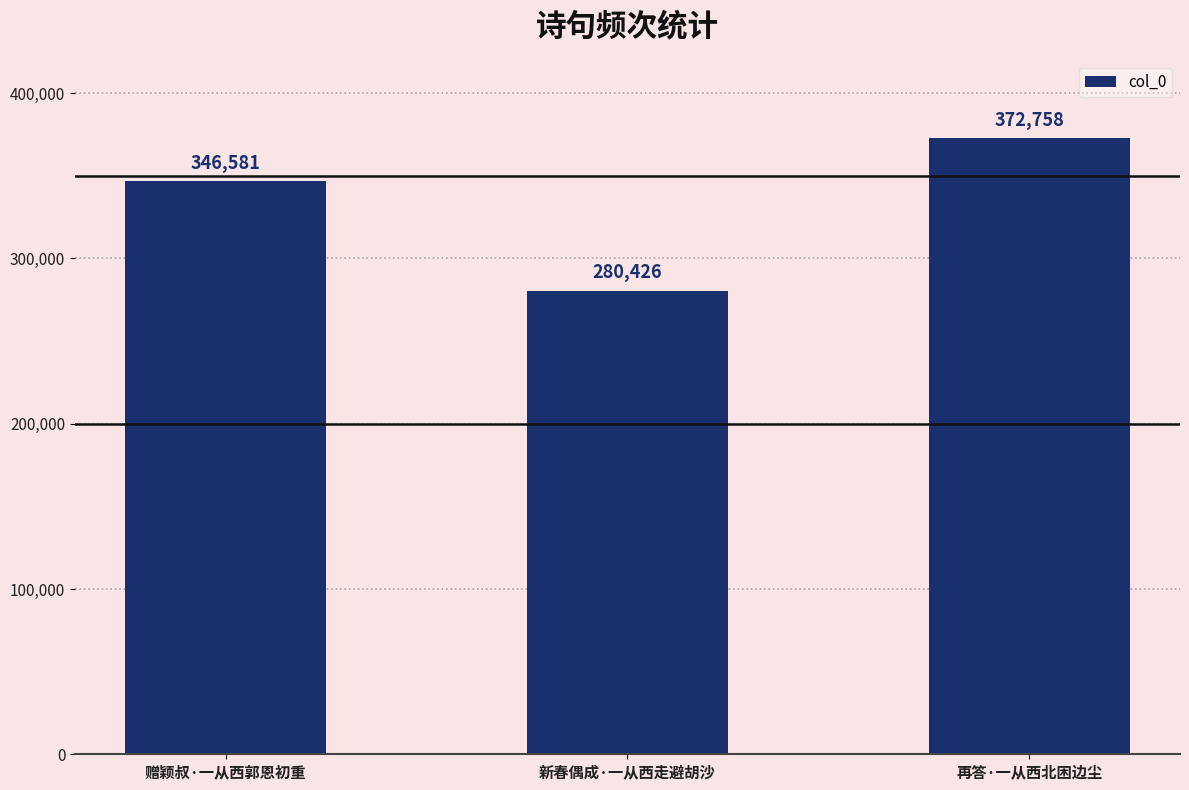

List the labels in order of value, smallest first.

新春偶成·一从西走避胡沙, 赠颖叔·一从西郭恩初重, 再答·一从西北困边尘